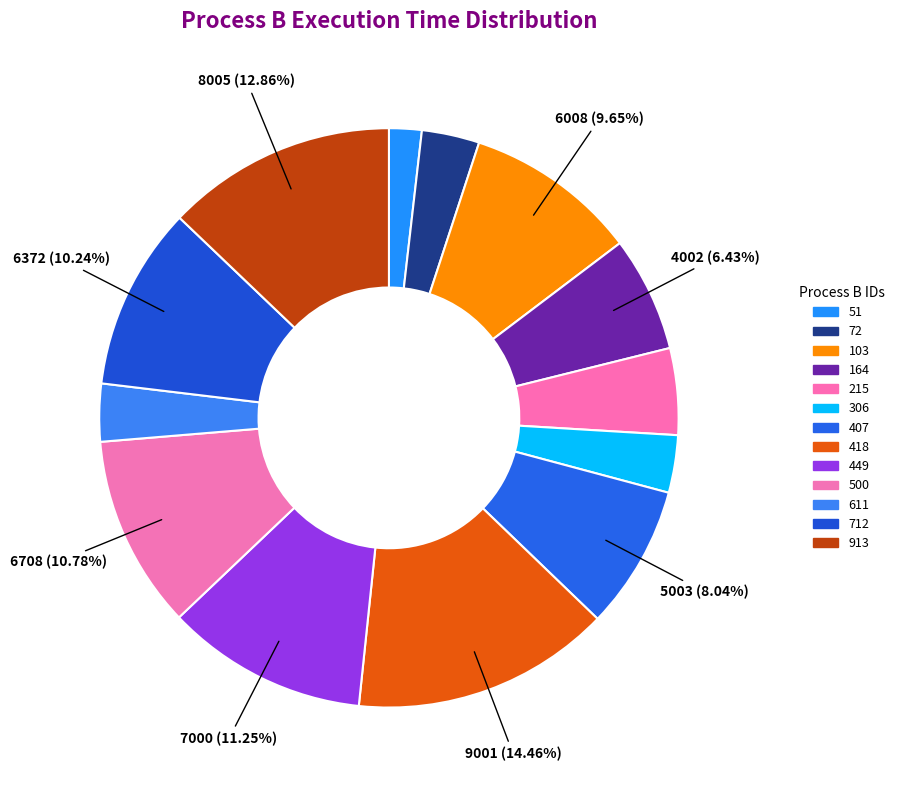

To the nearest percent, what portion does 51 represent?

2%